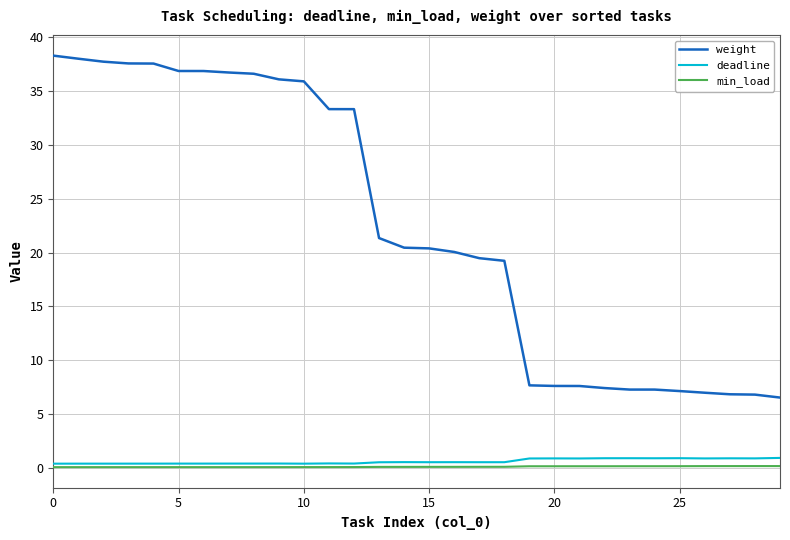

True or false: weight and min_load intersect in this chart.

False